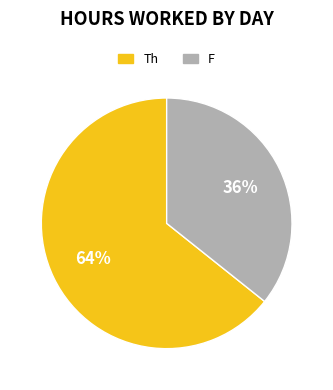

True or false: Th accounts for 79% of the total.

False